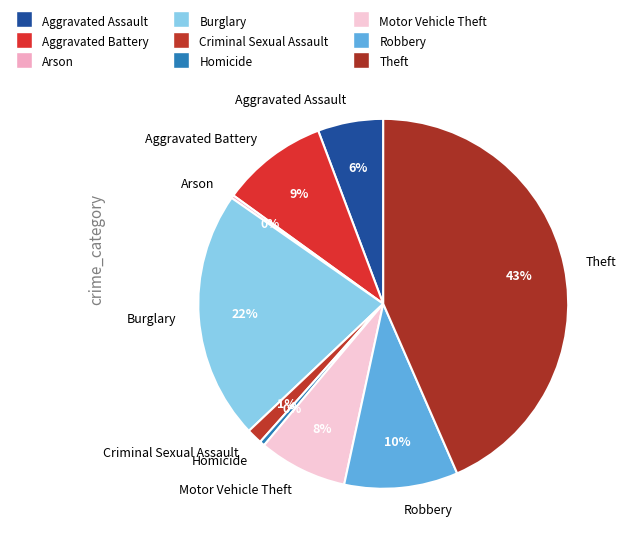

Which category has the biggest portion of the pie?

Theft